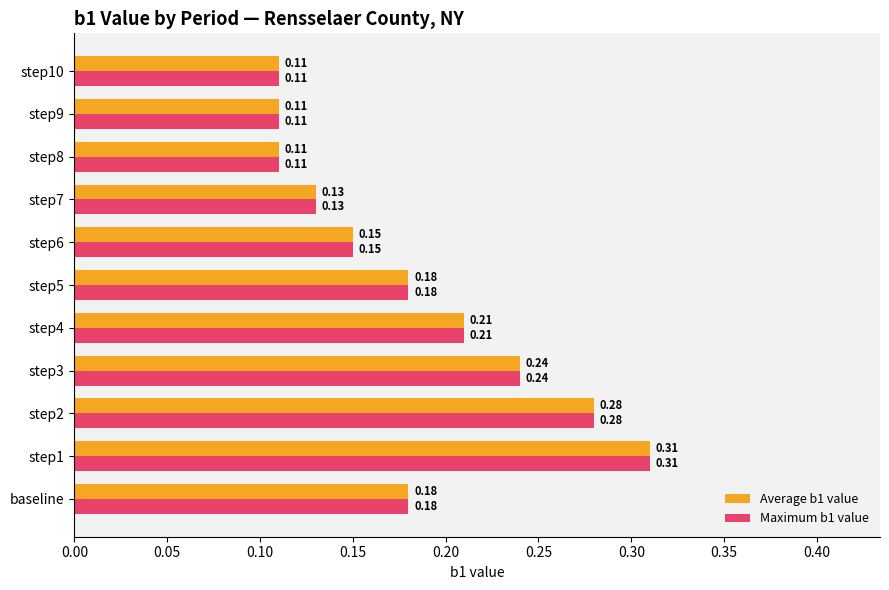

At which category is the sum across all series the highest?

step1